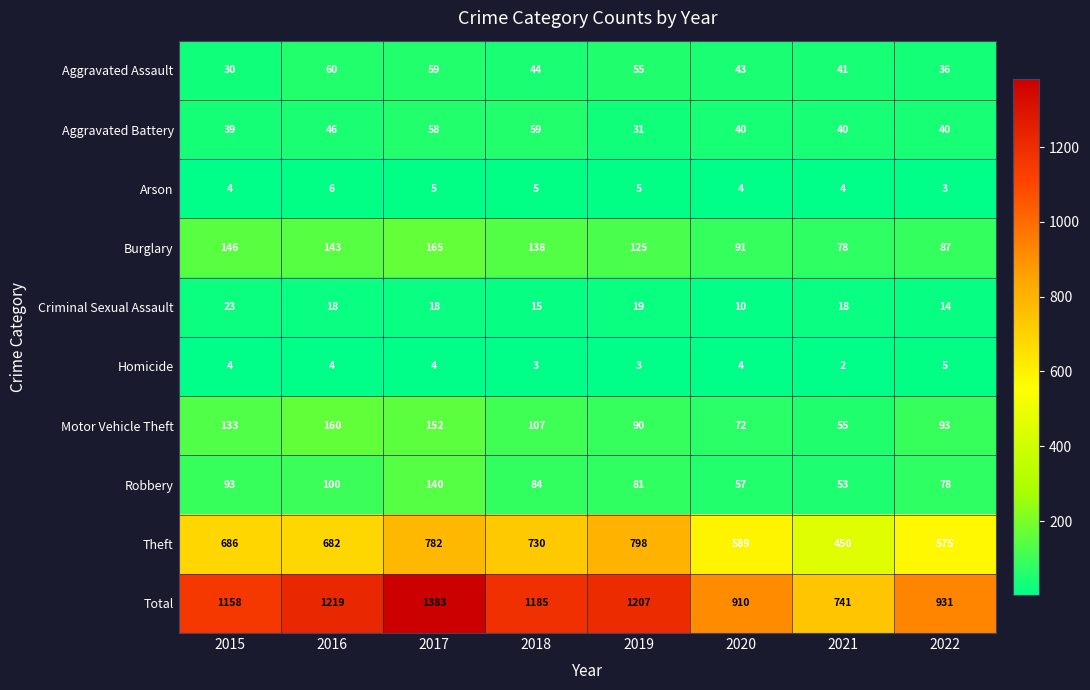

What is the difference between the Robbery values at 2022 and 2019?

3